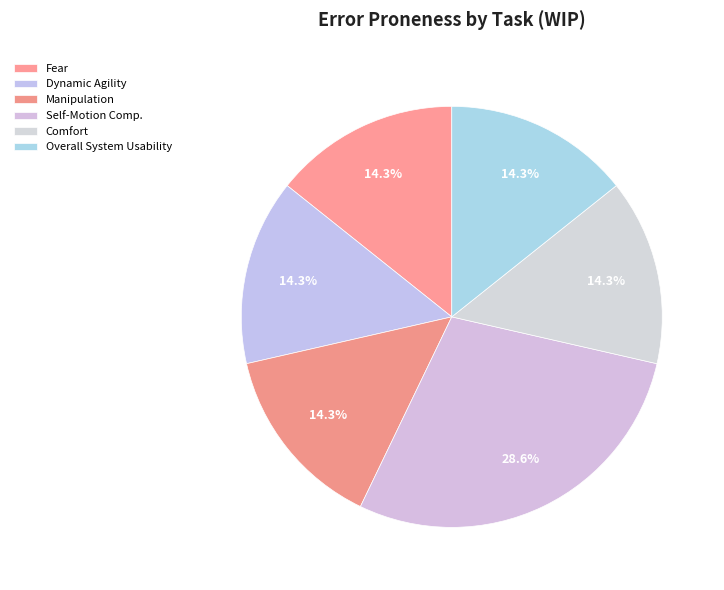

How many segments does this pie chart have?

6